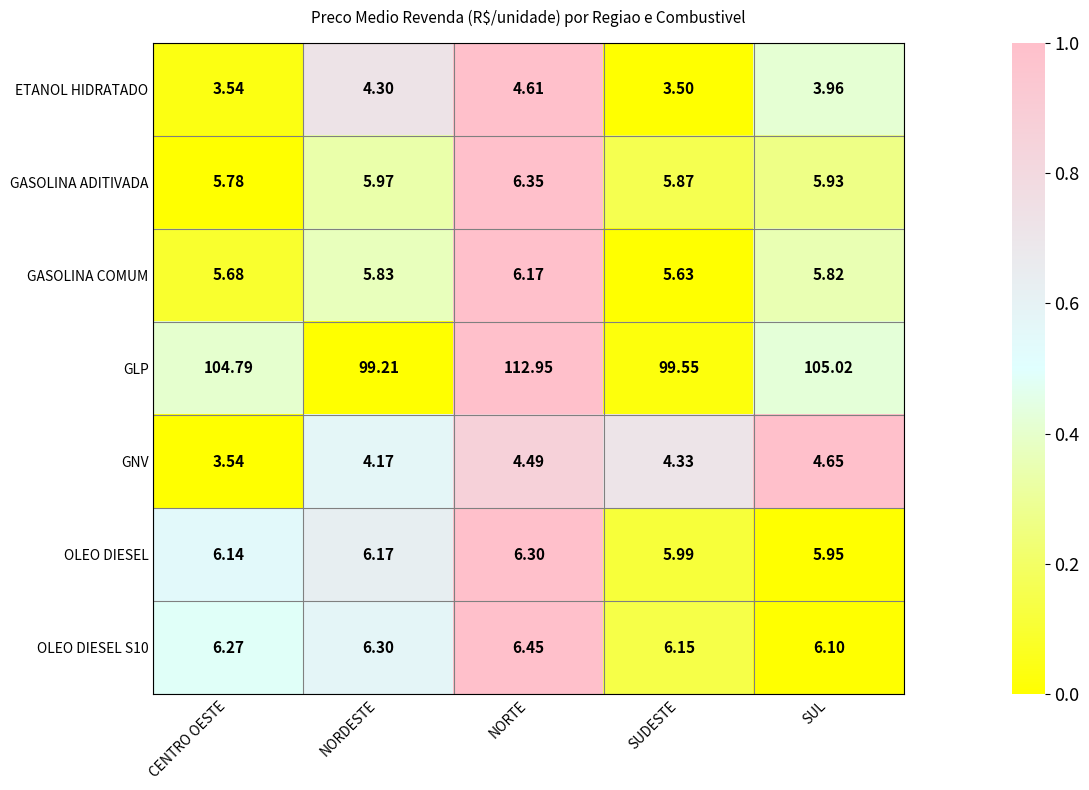

How many series are shown in this chart?

7